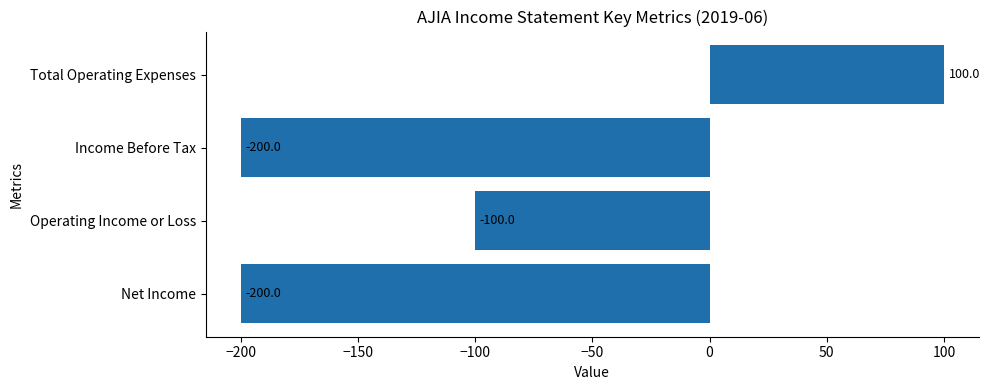

What is the difference between the maximum and minimum values?

300